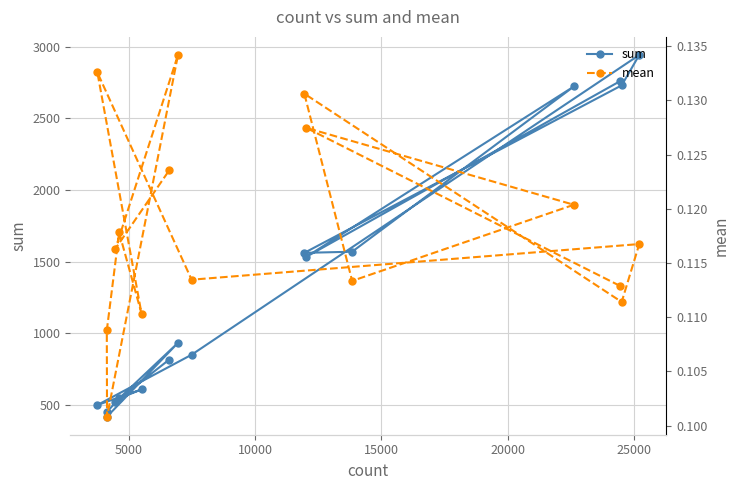

What is the value of the sum point at the 9th from the left?

850